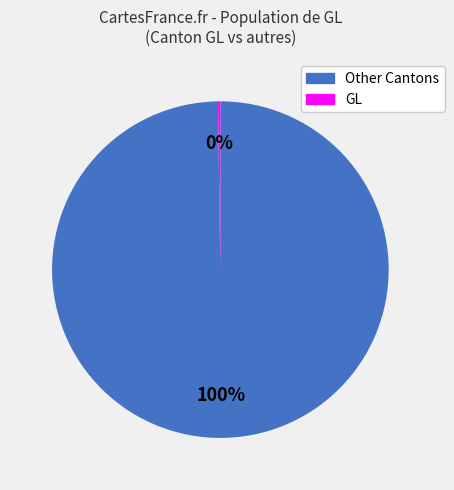

Is there a majority slice in this chart?

Yes